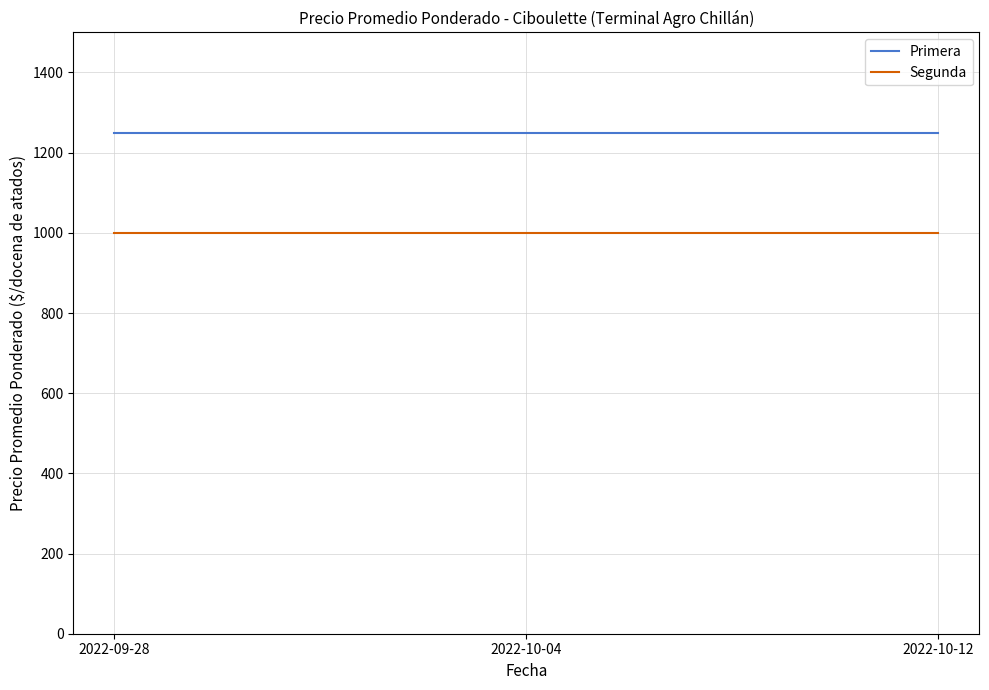

Is it true that Primera equals 1250 at 2022-09-28?

True